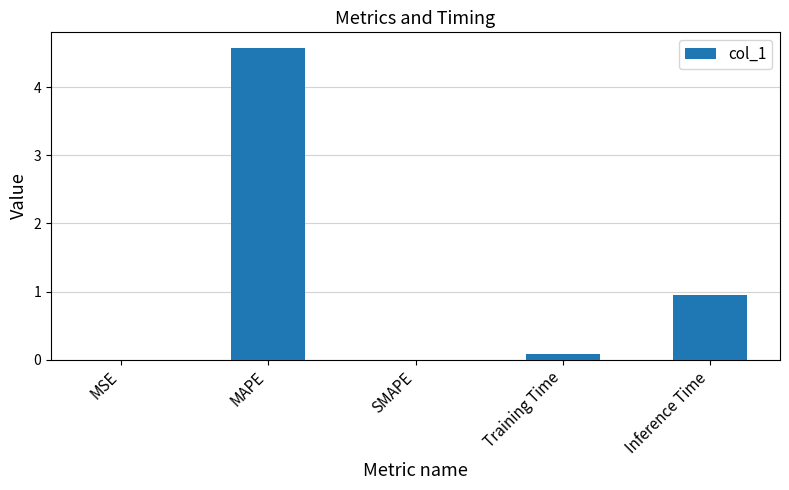

Which has a higher value, SMAPE or Training Time?

Training Time